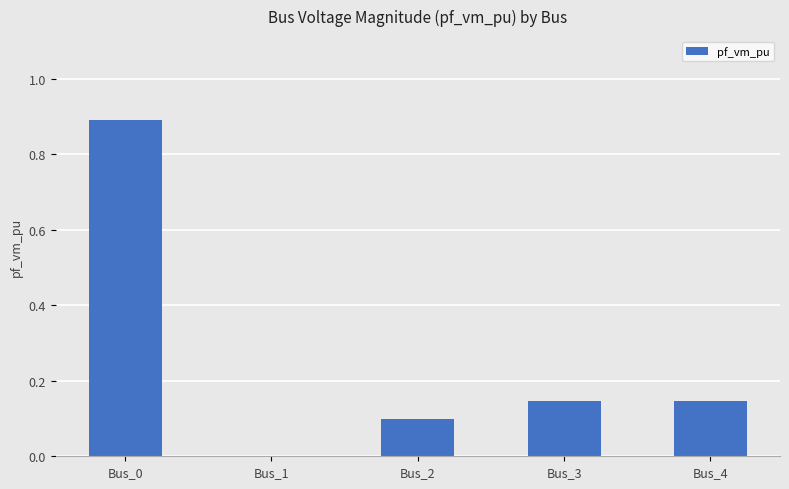

The value at Bus_1 is 0.0. True or false?

True